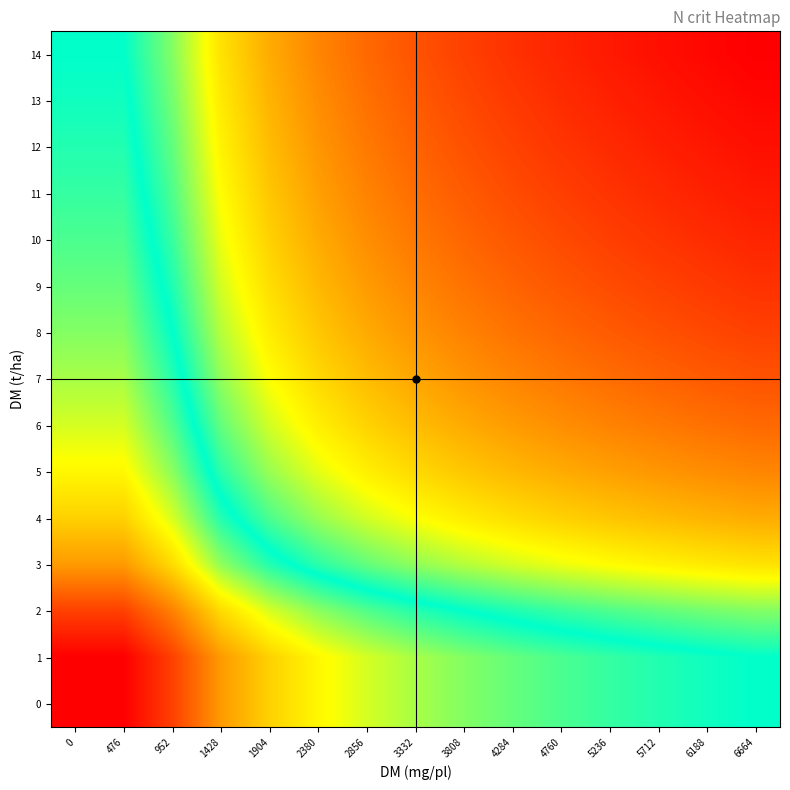

Reading right to left, extract all data points from this chart.

0: 6664=3.0	6188=3.1	5712=3.1	5236=3.1	4760=3.2	4284=3.2	3808=3.3	3332=3.3	2856=3.4	2380=3.5	1904=3.6	1428=3.8	952=4.2	476=4.4	0=4.4
1: 6664=3.0	6188=3.1	5712=3.1	5236=3.1	4760=3.2	4284=3.2	3808=3.3	3332=3.3	2856=3.4	2380=3.5	1904=3.6	1428=3.8	952=4.2	476=4.4	0=4.4
2: 6664=2.8	6188=2.8	5712=2.9	5236=2.9	4760=2.9	4284=3.0	3808=3.0	3332=3.1	2856=3.2	2380=3.3	1904=3.4	1428=3.6	952=3.9	476=4.2	0=4.2
3: 6664=2.5	6188=2.5	5712=2.5	5236=2.6	4760=2.6	4284=2.7	3808=2.7	3332=2.8	2856=2.9	2380=3.0	1904=3.1	1428=3.3	952=3.6	476=3.8	0=3.8
4: 6664=2.3	6188=2.3	5712=2.3	5236=2.4	4760=2.4	4284=2.5	3808=2.5	3332=2.6	2856=2.7	2380=2.8	1904=2.9	1428=3.1	952=3.4	476=3.6	0=3.6
5: 6664=2.1	6188=2.2	5712=2.2	5236=2.2	4760=2.3	4284=2.3	3808=2.4	3332=2.4	2856=2.5	2380=2.6	1904=2.8	1428=3.0	952=3.3	476=3.5	0=3.5
6: 6664=2.0	6188=2.1	5712=2.1	5236=2.1	4760=2.2	4284=2.2	3808=2.3	3332=2.3	2856=2.4	2380=2.5	1904=2.7	1428=2.9	952=3.2	476=3.4	0=3.4
7: 6664=2.0	6188=2.0	5712=2.0	5236=2.1	4760=2.1	4284=2.1	3808=2.2	3332=2.3	2856=2.3	2380=2.4	1904=2.6	1428=2.8	952=3.1	476=3.3	0=3.3
8: 6664=1.9	6188=1.9	5712=2.0	5236=2.0	4760=2.0	4284=2.1	3808=2.1	3332=2.2	2856=2.3	2380=2.4	1904=2.5	1428=2.7	952=3.0	476=3.3	0=3.3
9: 6664=1.8	6188=1.9	5712=1.9	5236=1.9	4760=2.0	4284=2.0	3808=2.1	3332=2.1	2856=2.2	2380=2.3	1904=2.5	1428=2.7	952=3.0	476=3.2	0=3.2
10: 6664=1.8	6188=1.8	5712=1.9	5236=1.9	4760=1.9	4284=2.0	3808=2.0	3332=2.1	2856=2.2	2380=2.3	1904=2.4	1428=2.6	952=2.9	476=3.2	0=3.2
11: 6664=1.8	6188=1.8	5712=1.8	5236=1.9	4760=1.9	4284=1.9	3808=2.0	3332=2.1	2856=2.1	2380=2.2	1904=2.4	1428=2.6	952=2.9	476=3.1	0=3.1
12: 6664=1.7	6188=1.8	5712=1.8	5236=1.8	4760=1.9	4284=1.9	3808=2.0	3332=2.0	2856=2.1	2380=2.2	1904=2.3	1428=2.5	952=2.9	476=3.1	0=3.1
13: 6664=1.7	6188=1.7	5712=1.8	5236=1.8	4760=1.8	4284=1.9	3808=1.9	3332=2.0	2856=2.1	2380=2.2	1904=2.3	1428=2.5	952=2.8	476=3.1	0=3.1
14: 6664=1.7	6188=1.7	5712=1.7	5236=1.8	4760=1.8	4284=1.8	3808=1.9	3332=2.0	2856=2.0	2380=2.1	1904=2.3	1428=2.5	952=2.8	476=3.0	0=3.0